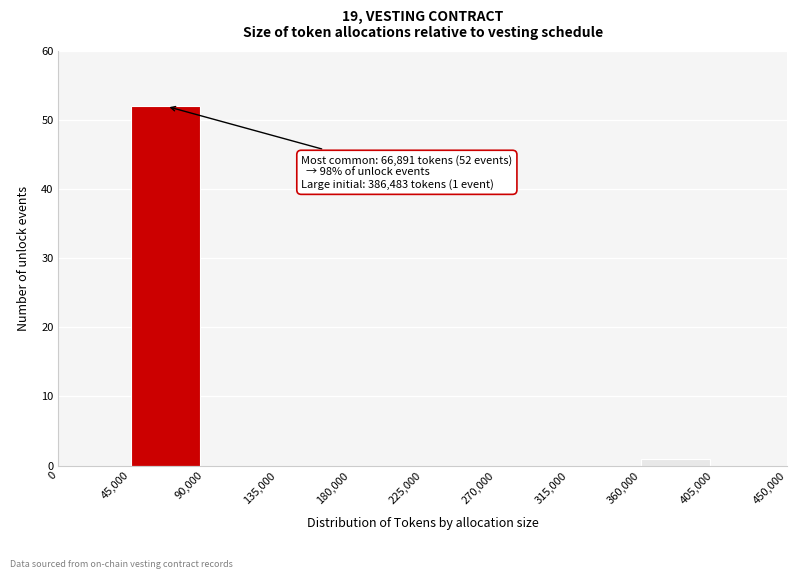

Which range on the x-axis has the tallest bar?

45,000 to 90,000